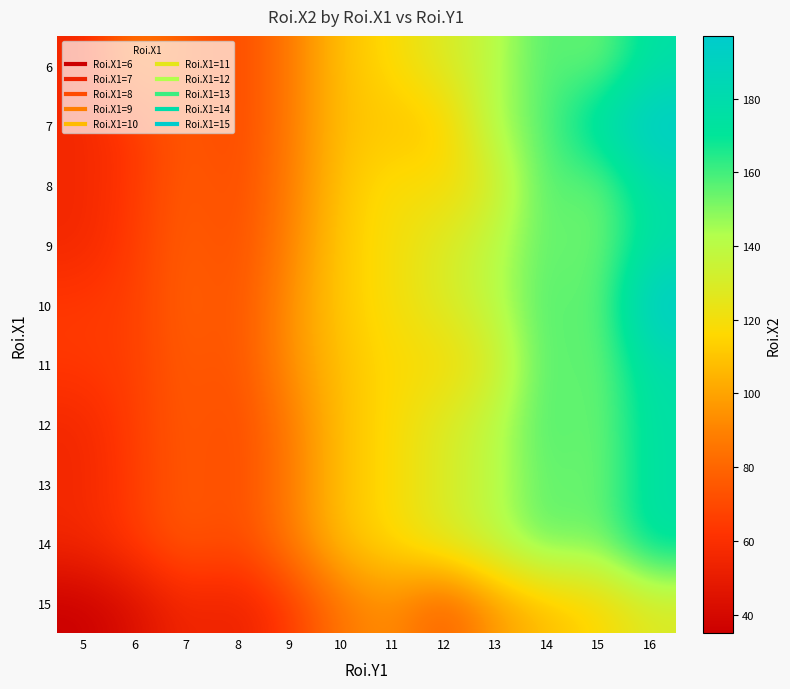

What is the maximum value shown in the chart?

197